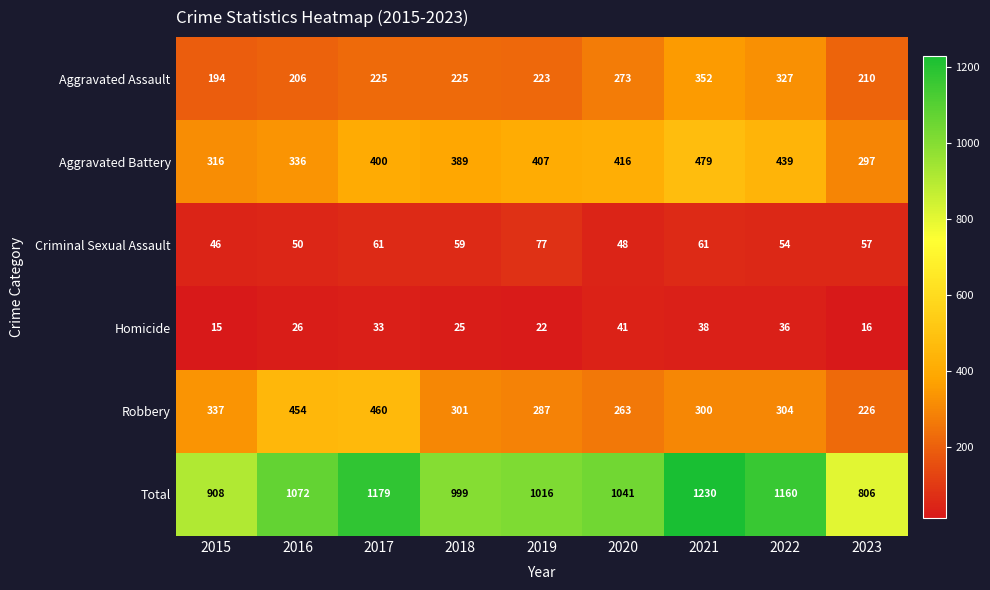

Between 2020 and 2023, which series saw the biggest shift?

Total